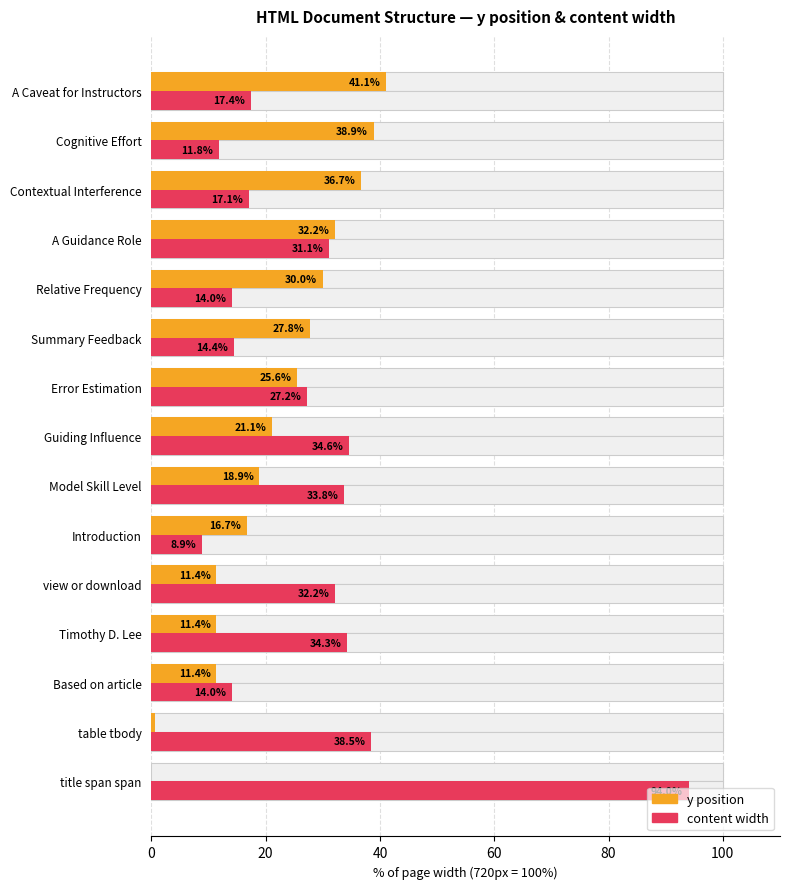

What is the maximum value shown in the chart?

94.0